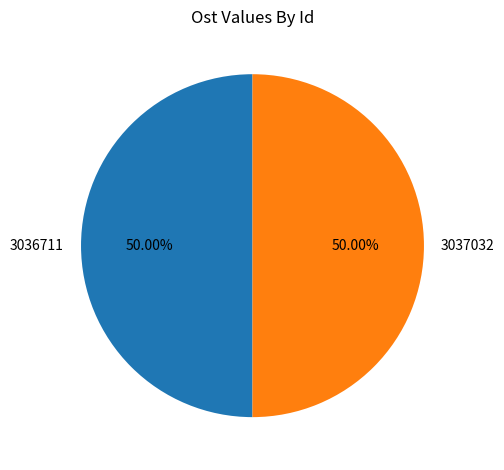

To the nearest percent, what is the combined percentage of 3036711 and 3037032?

100%